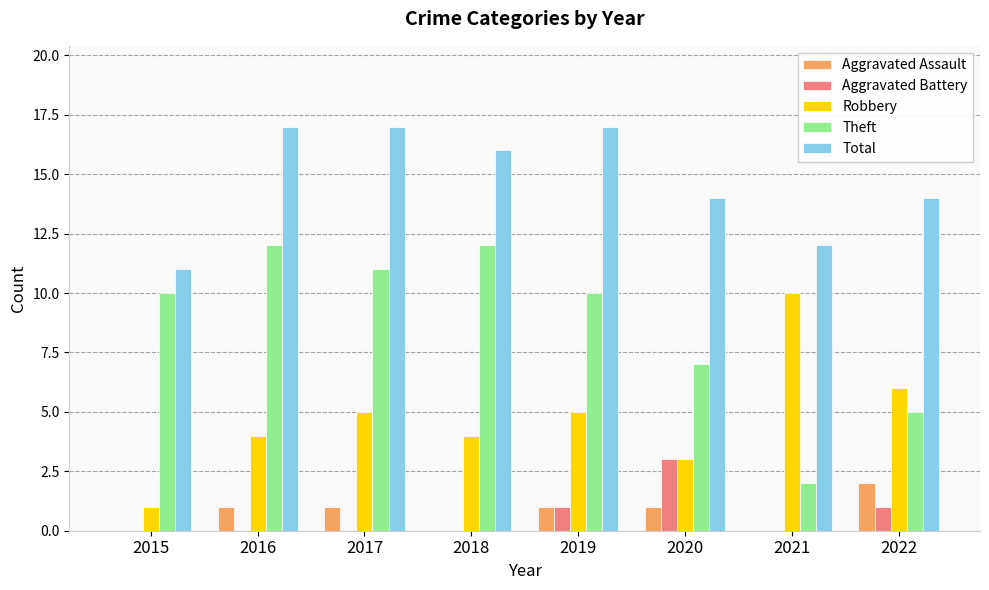

What is the sum of all Robbery values?

38